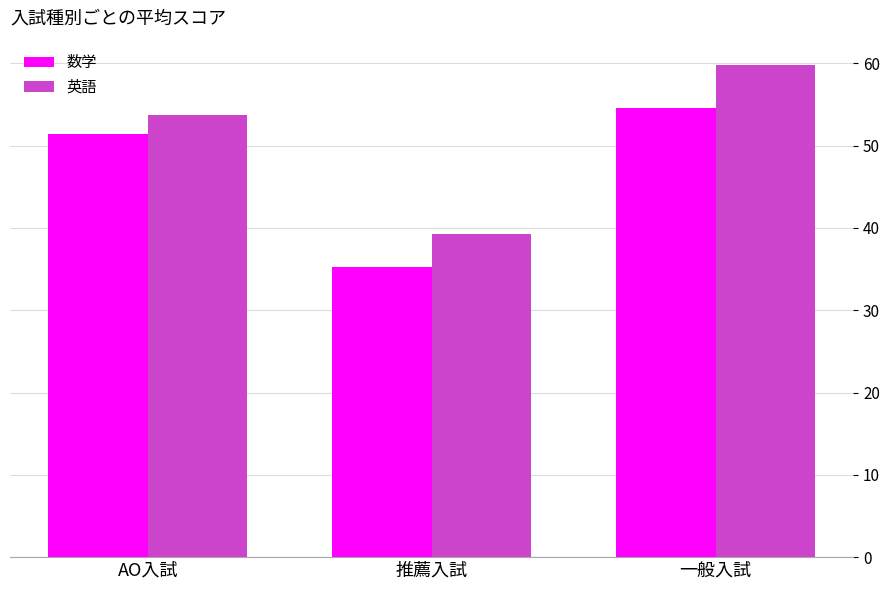

At which label does 数学 first exceed 51?

AO入試